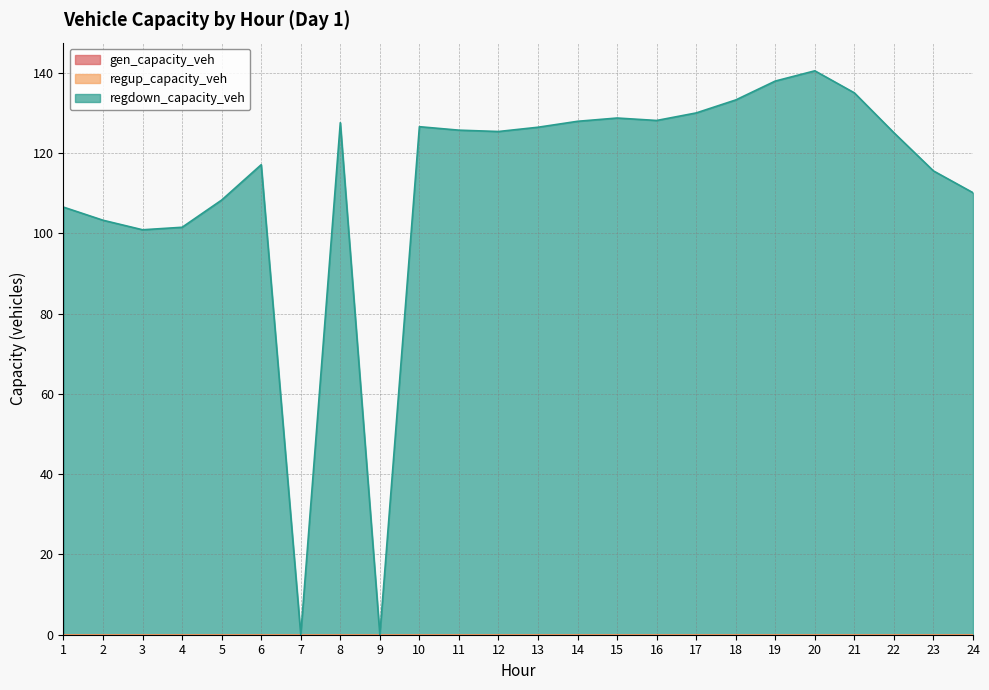

True or false: regup_capacity_veh and regdown_capacity_veh intersect in this chart.

False